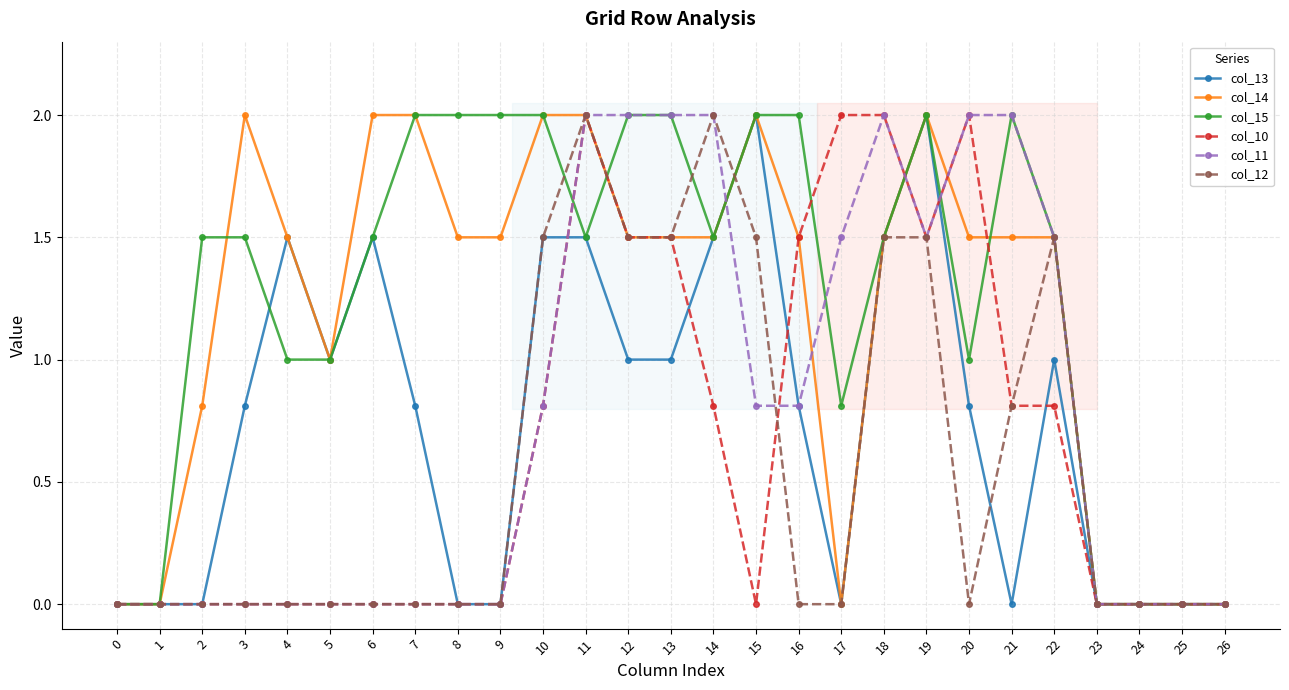

Does the chart have visible grid lines?

Yes